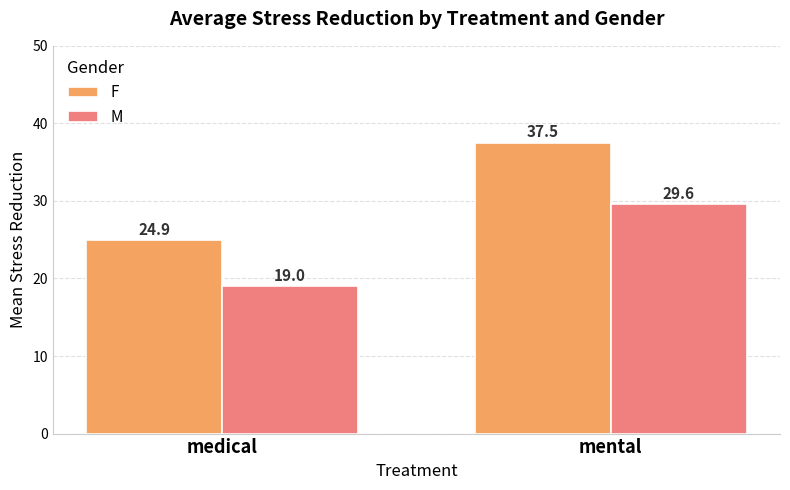

True or false: F has a value of 36.3 at medical.

False